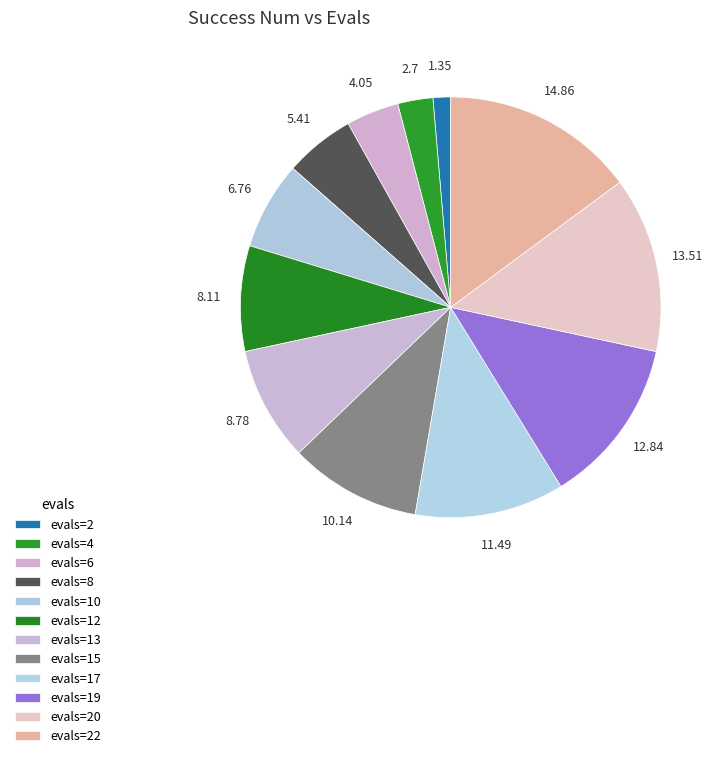

How many slices are in this pie chart?

12